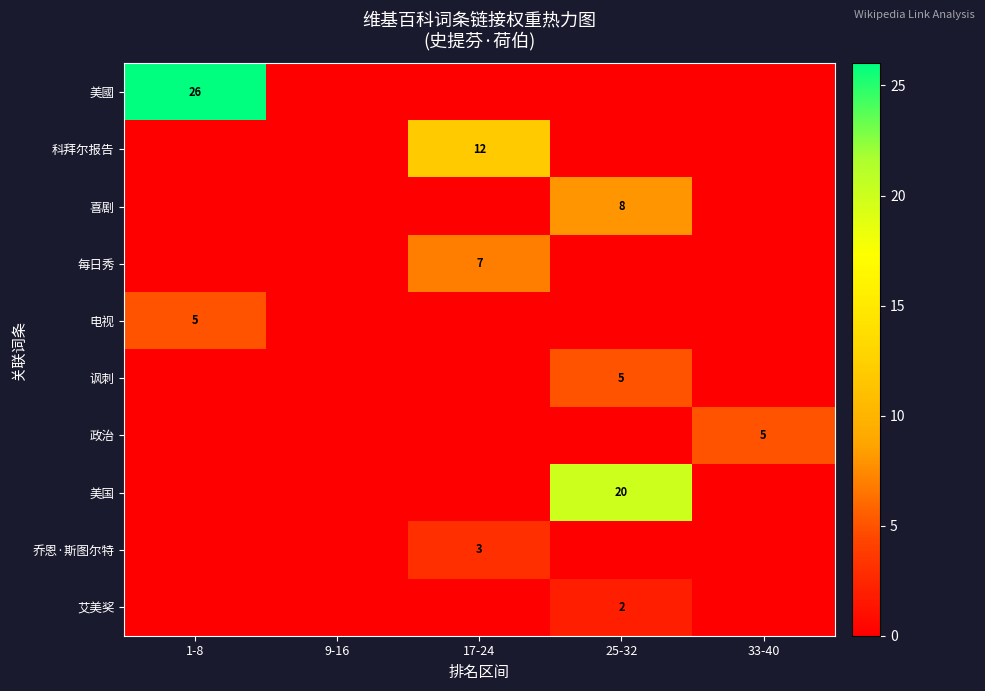

Which category has the highest value across all series?

1-8